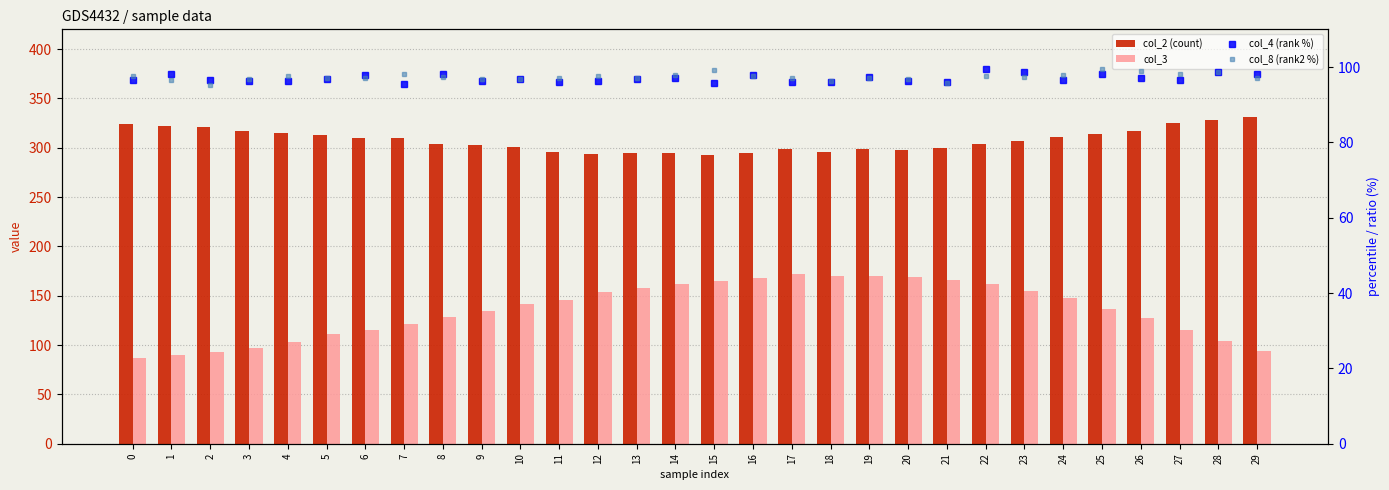

The value of col_2 (count) at 9 is 302.7. True or false?

True